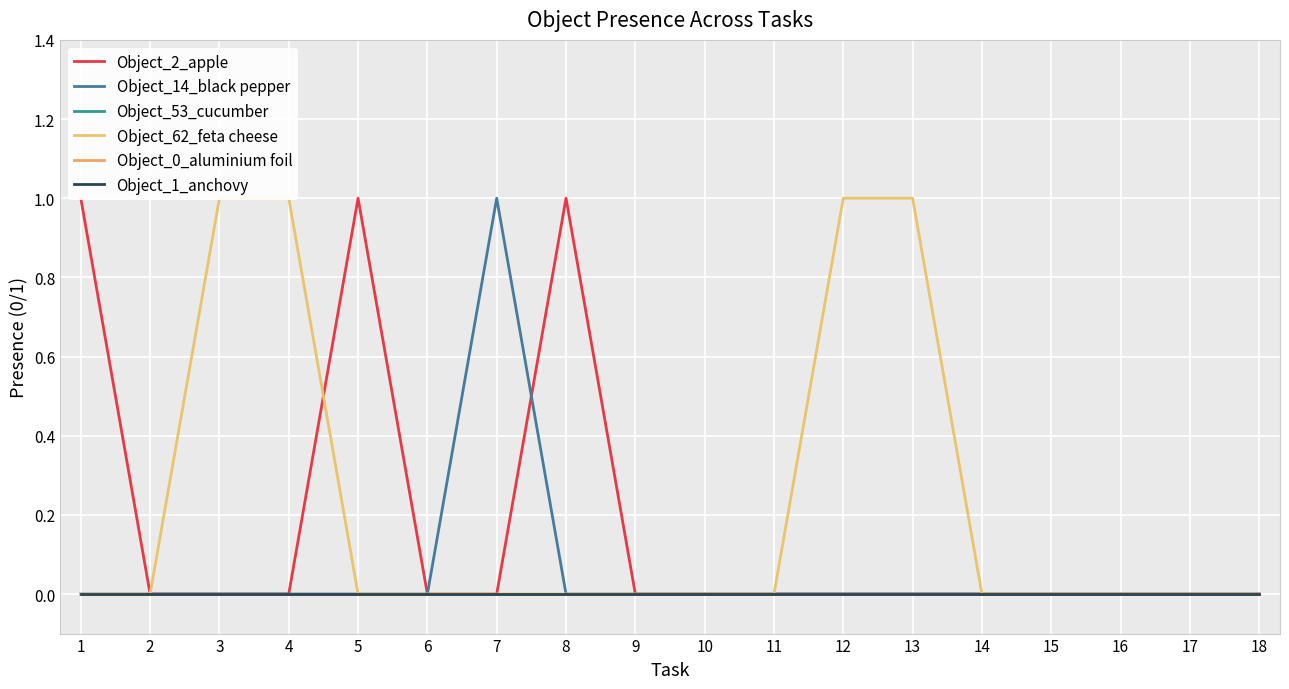

True or false: Object_53_cucumber and Object_0_aluminium foil intersect in this chart.

False